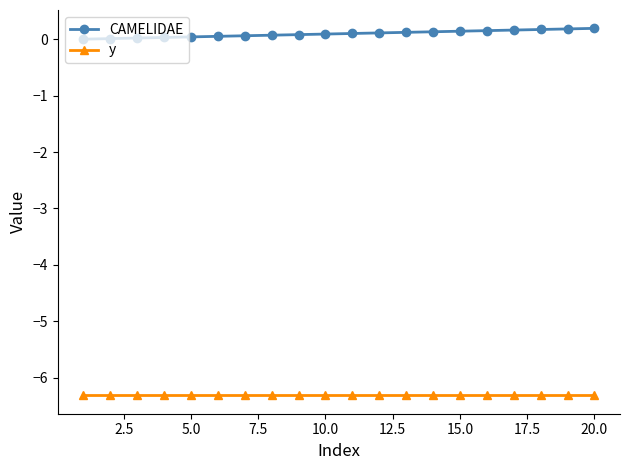

What is the sum of all y values?

-126.2